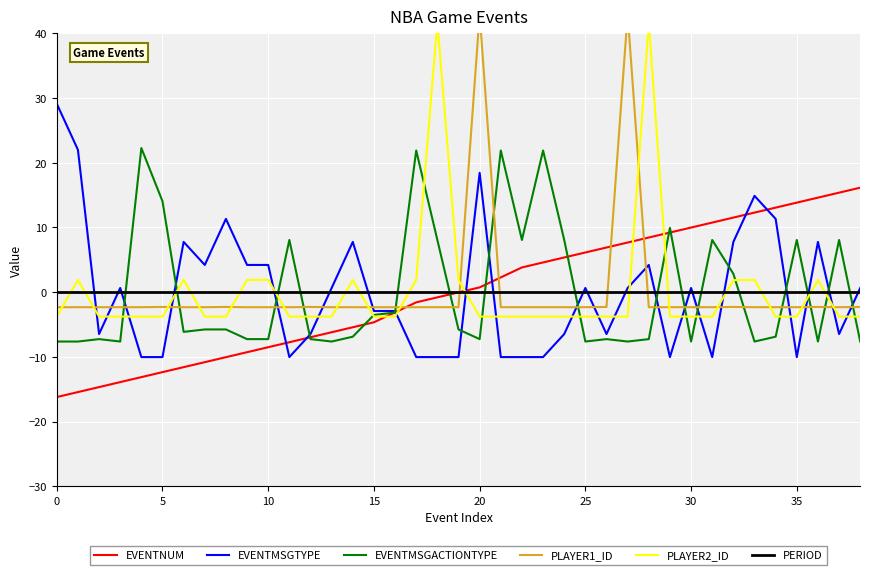

Between which two adjacent categories do EVENTNUM and PLAYER1_ID first intersect?

16 and 17